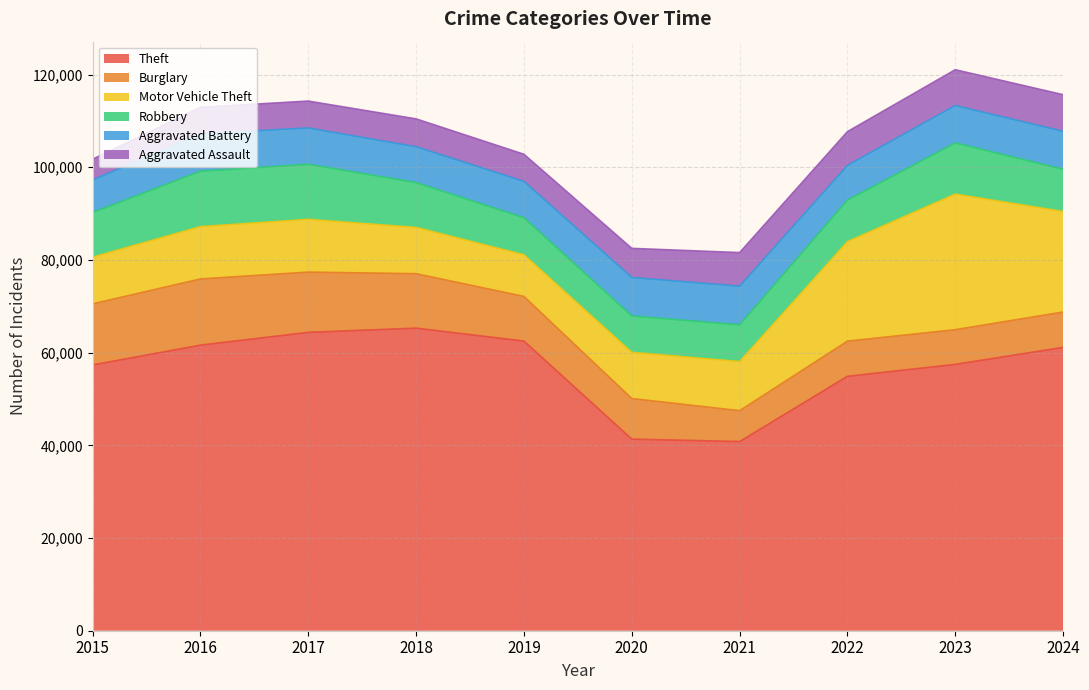

Which series changed the most between 2015 and 2022?

Motor Vehicle Theft